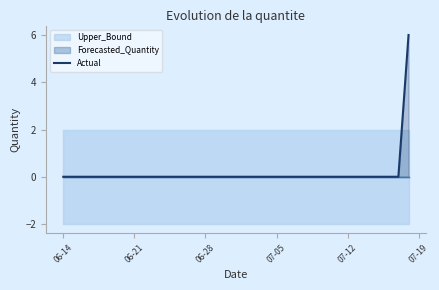

What is the highest value of the Actual series?

6